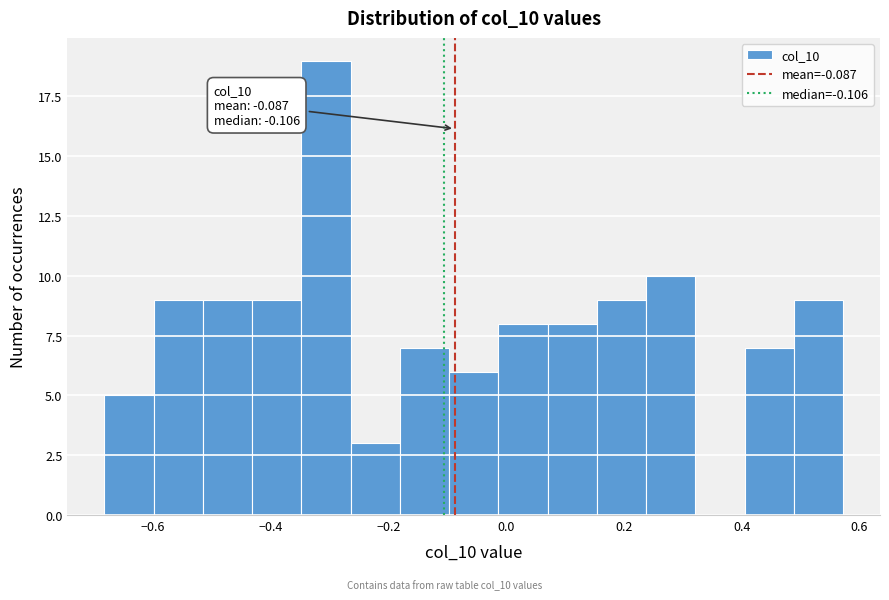

Which range on the x-axis has the tallest bar?

-0.34 to -0.26